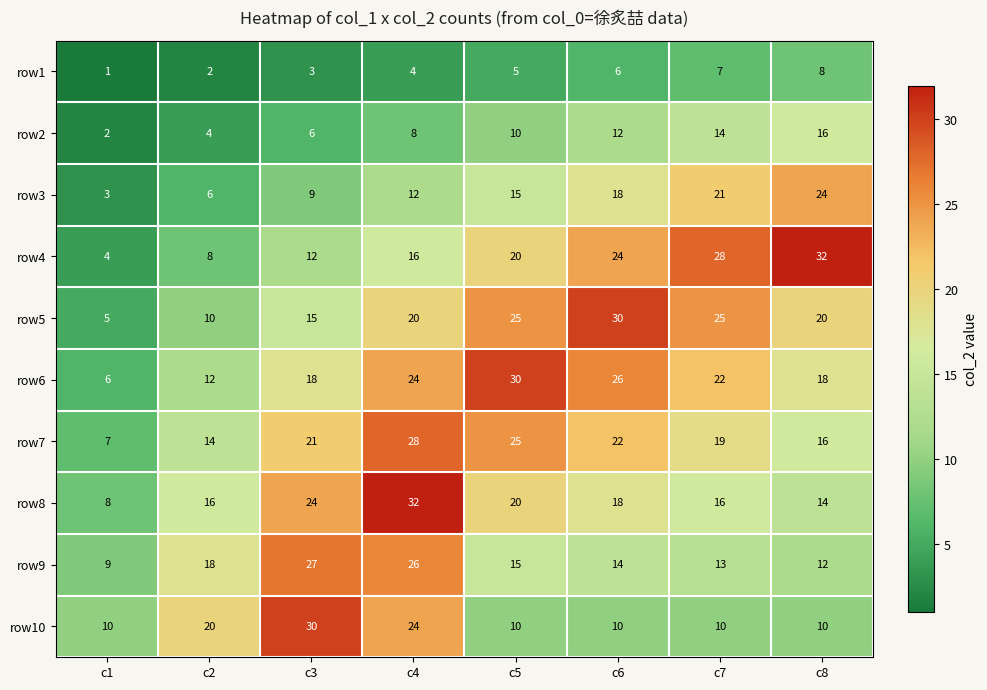

What is the difference between the maximum and second lowest values in the row10 series?

20